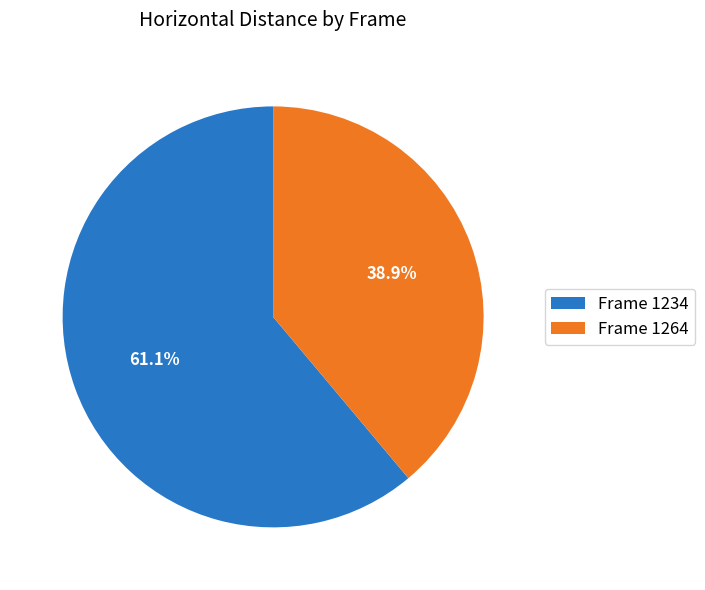

Between Frame 1264 and Frame 1234, which is larger?

Frame 1234